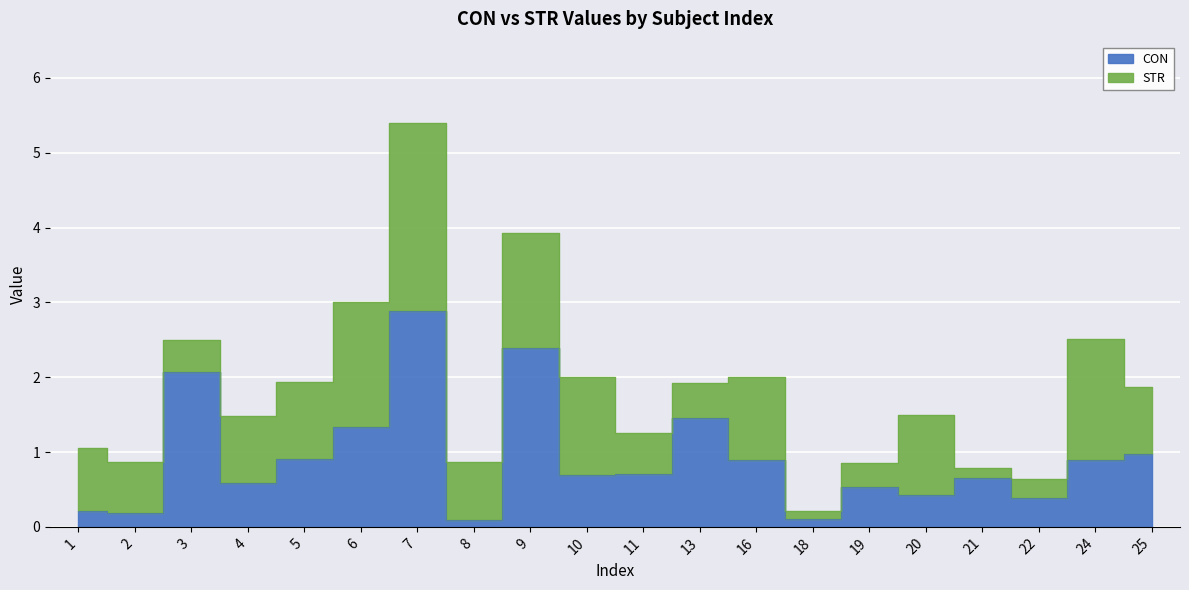

Is it true that the value at 16 is 1.5?

False